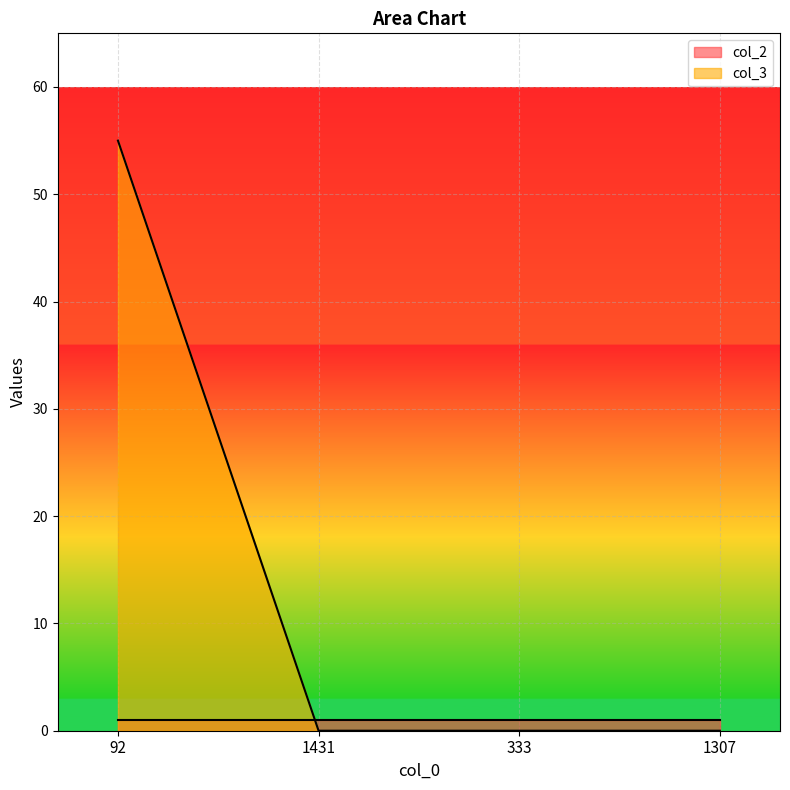

What is the difference between the maximum and minimum values in the col_3 series?

55